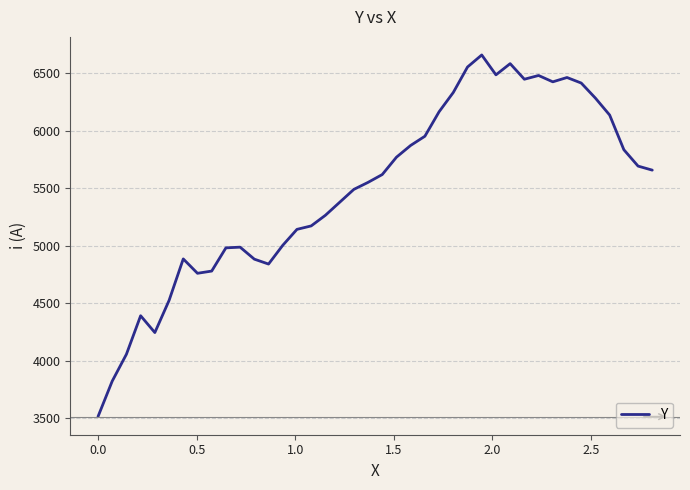

What is the minimum value shown in the chart?

3513.0